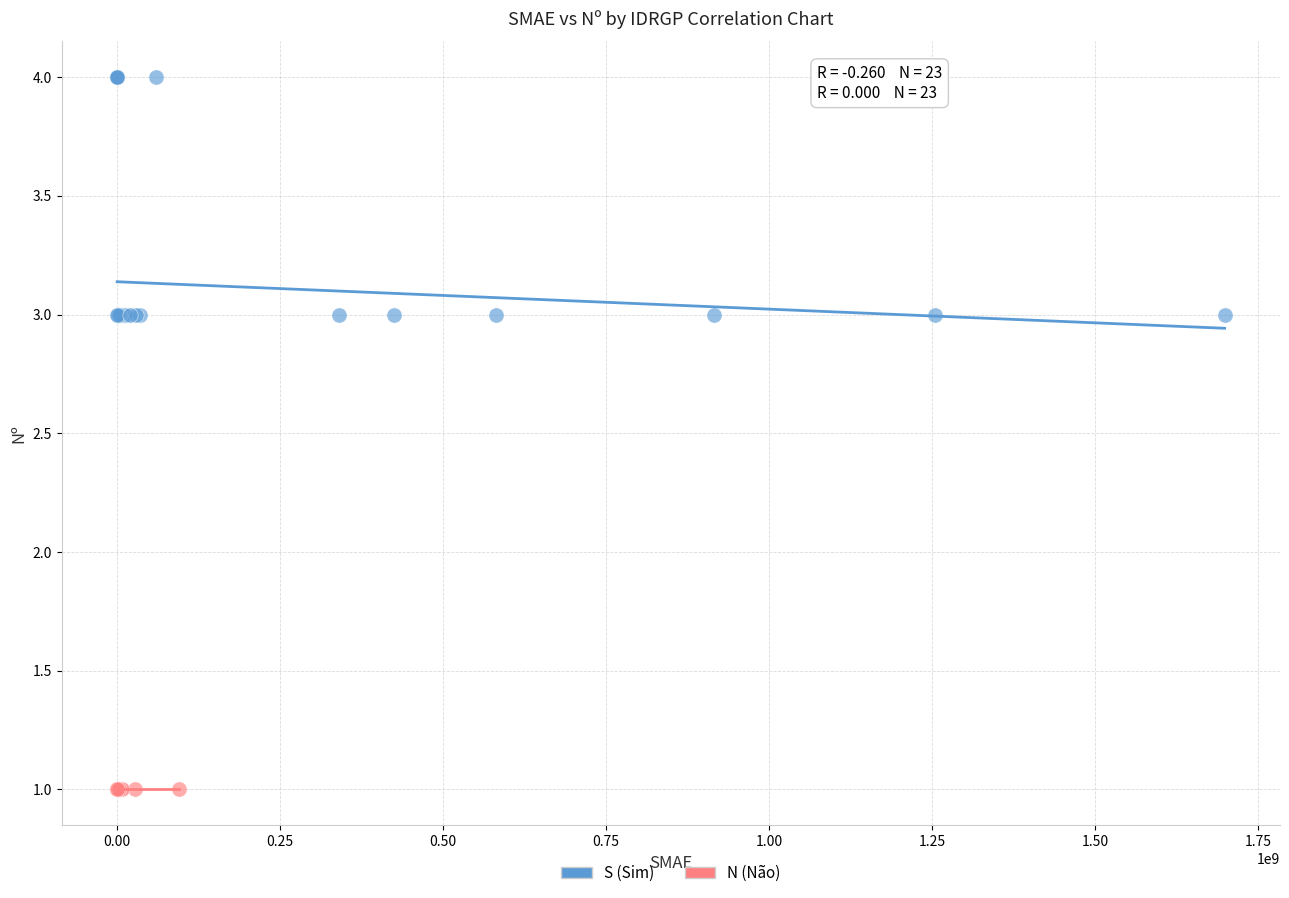

Which series reaches the minimum Y coordinate?

N (Não)